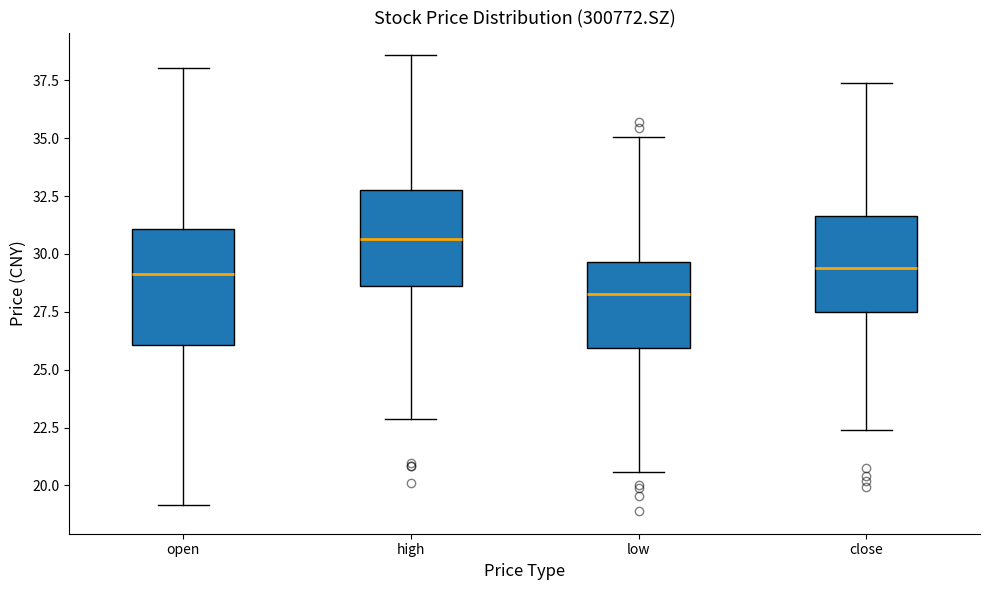

Reading left to right, transcribe this box plot: for each box, give where its median line is, the range the box spans, and where its two whiskers end, as read against the y-axis. The values are not printed on the chart, so give them approximately, as read against the axis.

open: median 29.0, box 26.0 to 31.0, whiskers 19.0 to 38.0
high: median 30.5, box 28.5 to 33.0, whiskers 23.0 to 38.5
low: median 28.5, box 26.0 to 29.5, whiskers 20.5 to 35.0
close: median 29.5, box 27.5 to 31.5, whiskers 22.5 to 37.5